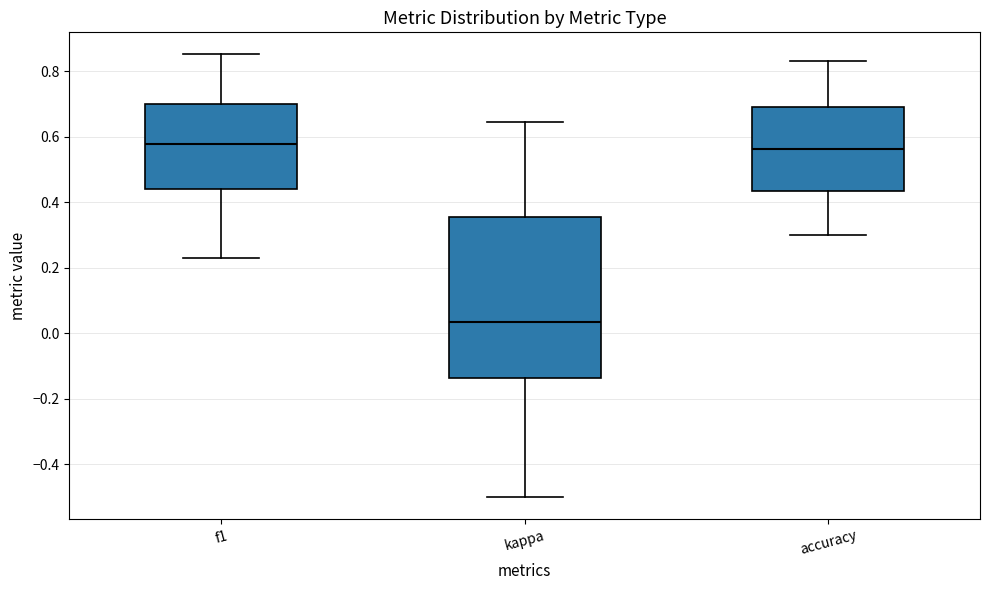

Reading left to right, transcribe this box plot: for each box, give where its median line is, the range the box spans, and where its two whiskers end, as read against the y-axis. The values are not printed on the chart, so give them approximately, as read against the axis.

f1: median 0.58, box 0.44 to 0.70, whiskers 0.24 to 0.86
kappa: median 0.04, box -0.14 to 0.36, whiskers -0.50 to 0.64
accuracy: median 0.56, box 0.44 to 0.70, whiskers 0.30 to 0.84